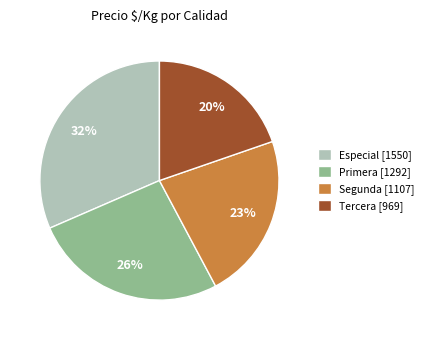

Is Primera the majority of the pie?

No